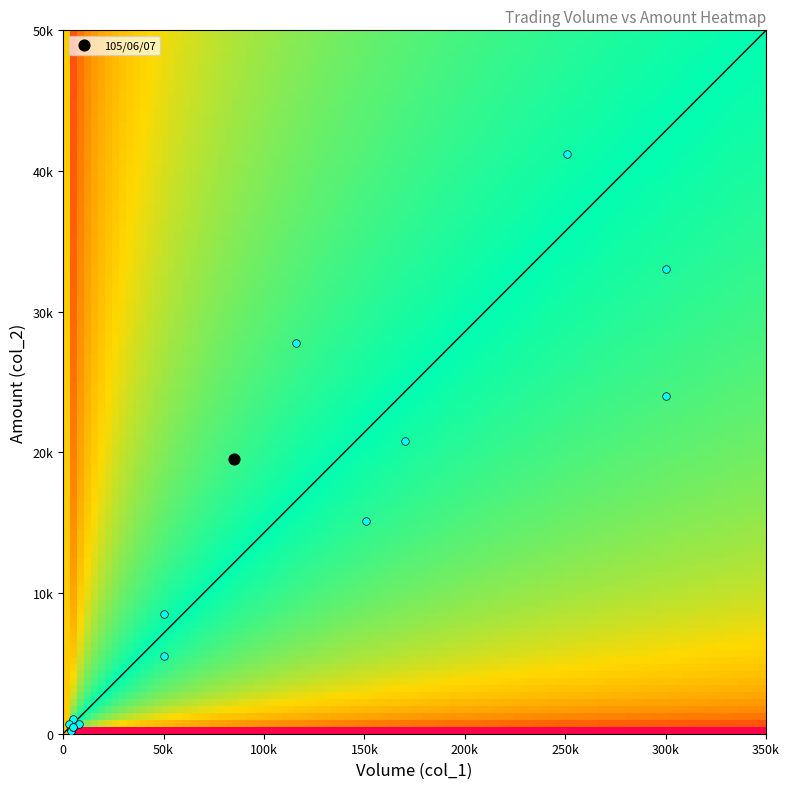

What is the maximum value shown in the chart?

41210